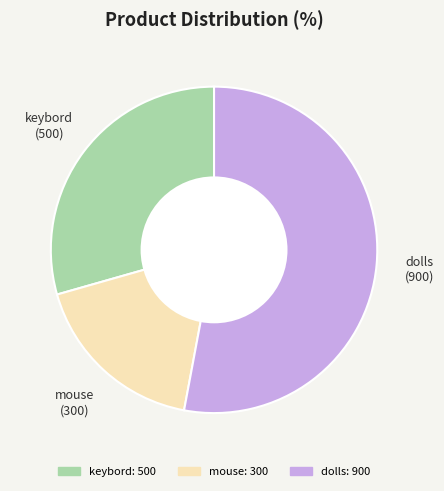

Is there any slice that represents more than half of the pie?

Yes